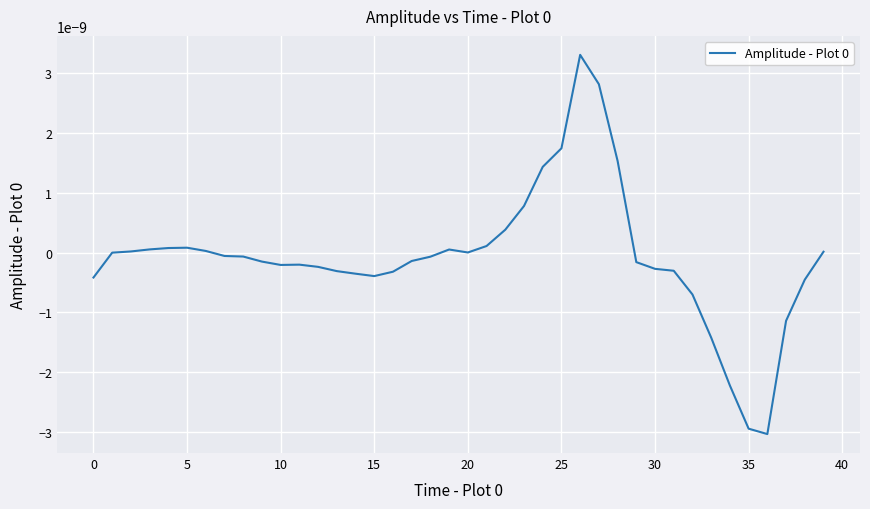

How many series are shown in this chart?

1